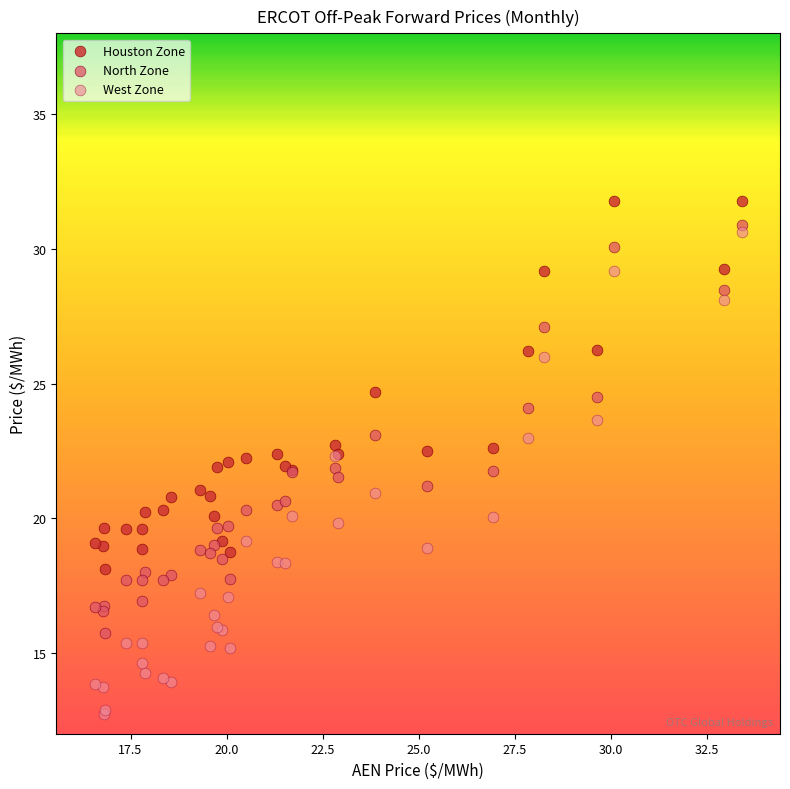

Which series contains the highest Y value?

Houston Zone